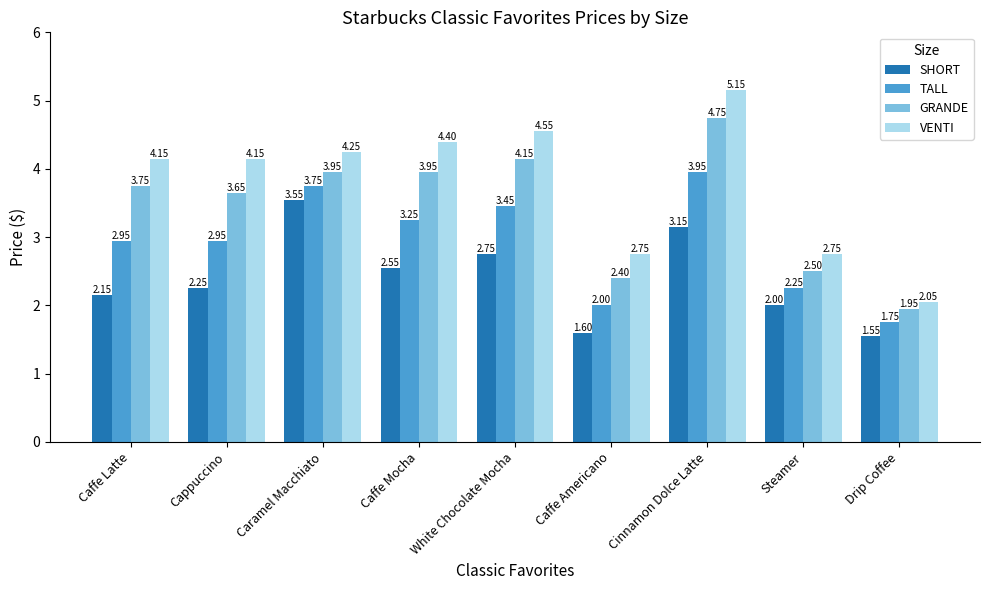

Where is GRANDE nearest to the value 3?

Steamer